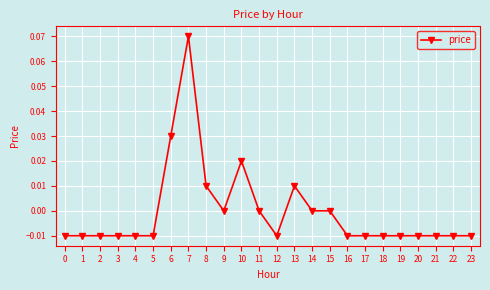

At which category does the chart reach its peak across all series?

7